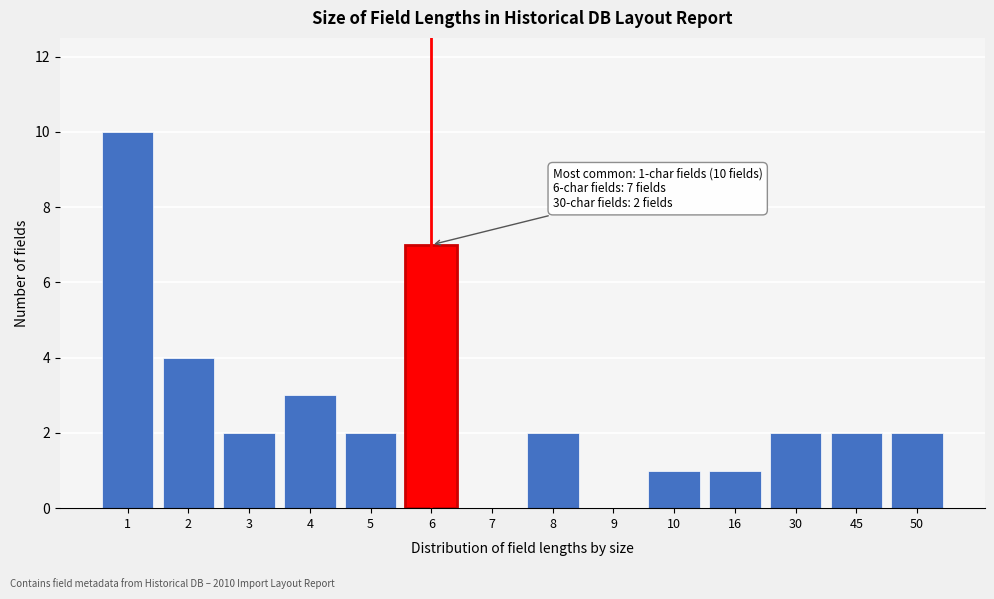

Reading right to left, transcribe all the data shown in this chart.

50=2	45=2	30=2	16=1	10=1	9=0	8=2	7=0	6=7	5=2	4=3	3=2	2=4	1=10